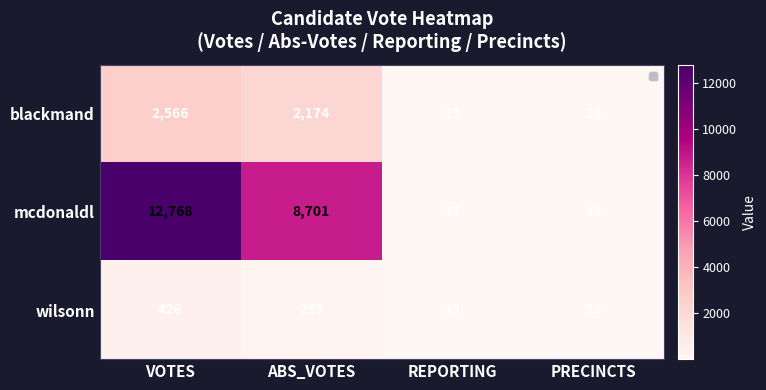

Reading left to right, list all the values displayed in this chart.

blackmand: VOTES=2566	ABS_VOTES=2174	REPORTING=13	PRECINCTS=13
mcdonaldl: VOTES=12768	ABS_VOTES=8701	REPORTING=13	PRECINCTS=13
wilsonn: VOTES=426	ABS_VOTES=259	REPORTING=13	PRECINCTS=13